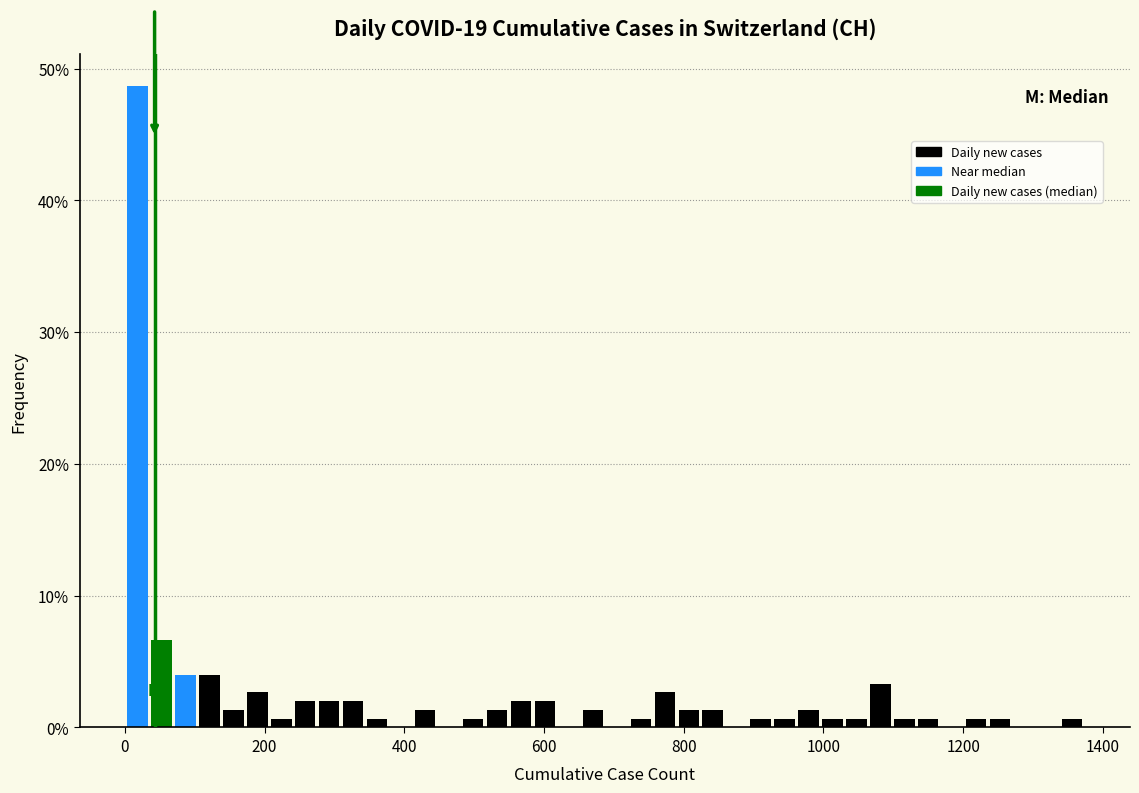

Read against the x-axis, roughly where is the centre of the tallest bar?

20